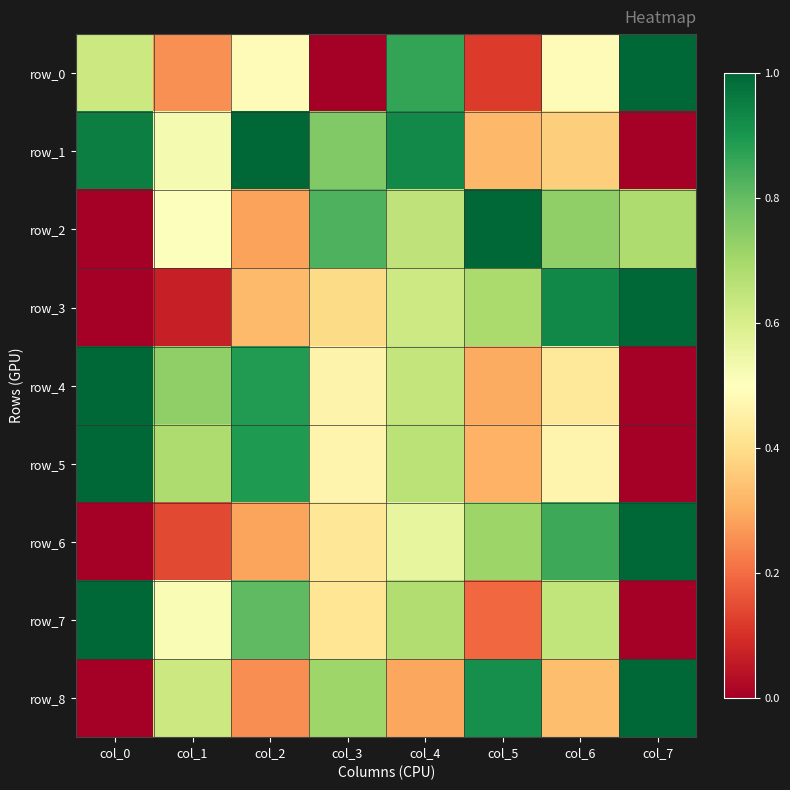

How many values in the row_3 series exceed 0?

7